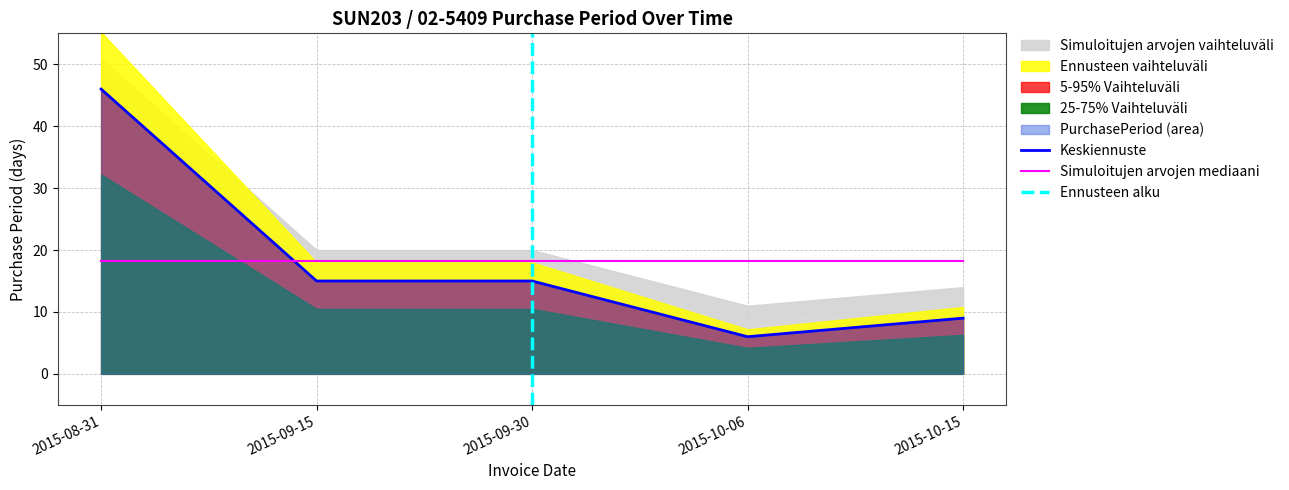

Which category has the lowest value across all series?

2015-10-06